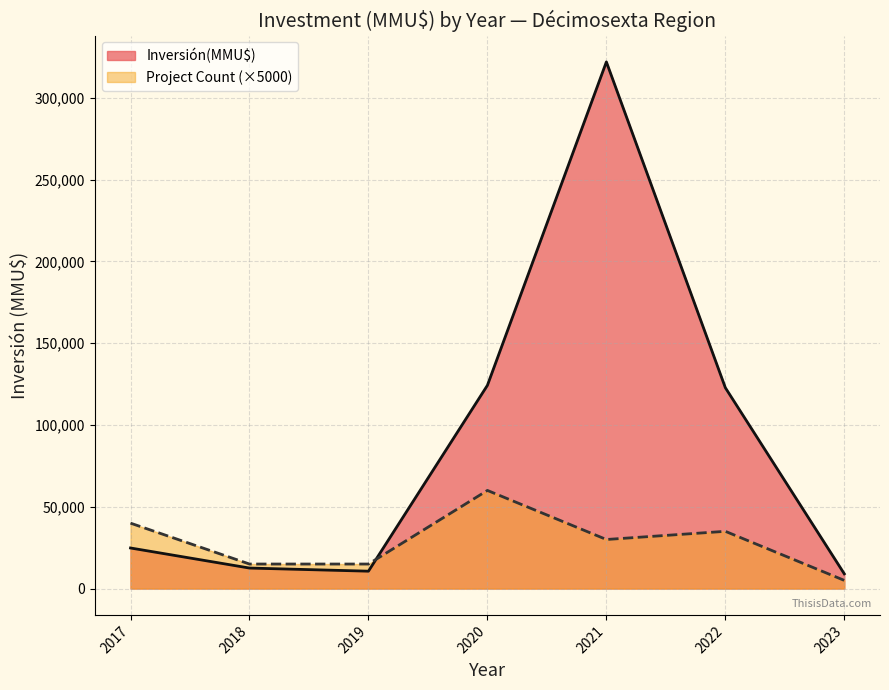

What is the minimum value shown in the chart?

5000